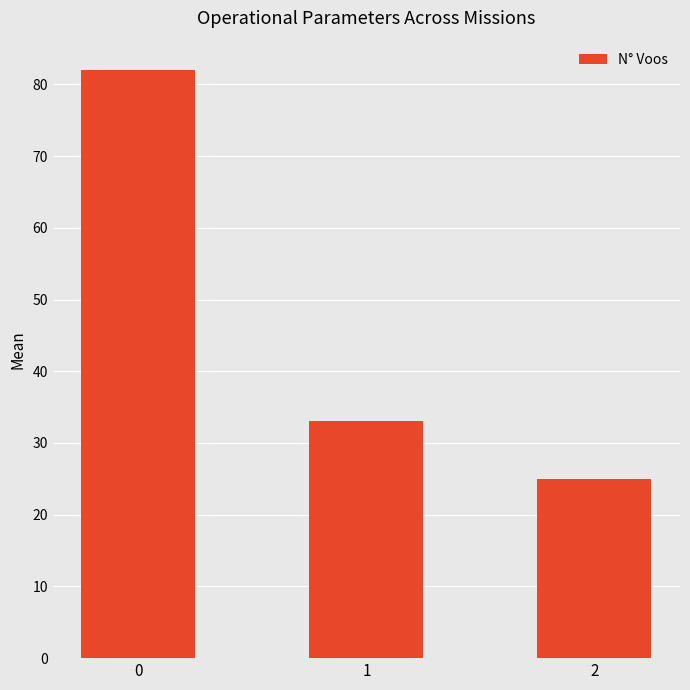

Reading left to right, what are all the values shown in this chart?

0=82	1=33	2=25